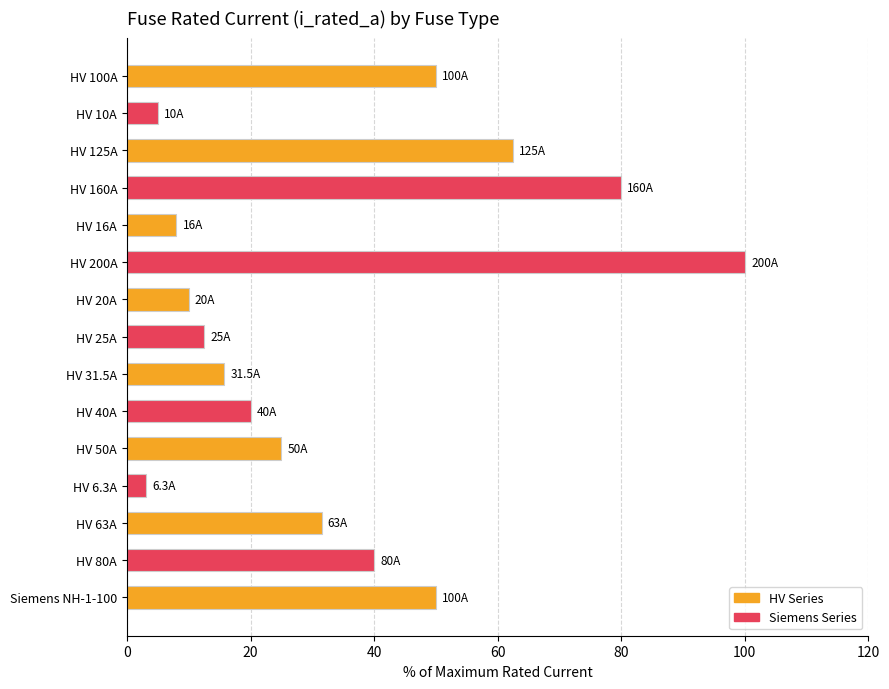

The chart shows a value of 62.5 at HV 125A. True or false?

True